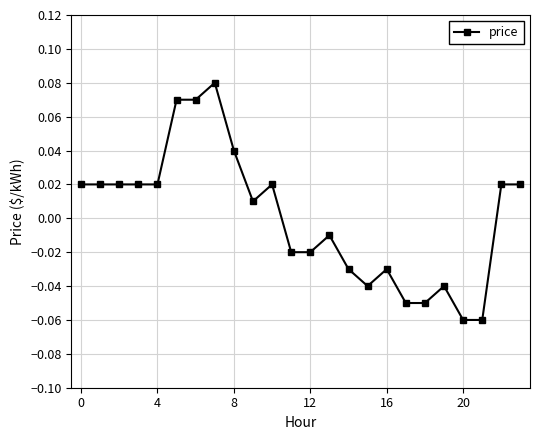

True or false: the data has more than 1 interior local peaks.

True